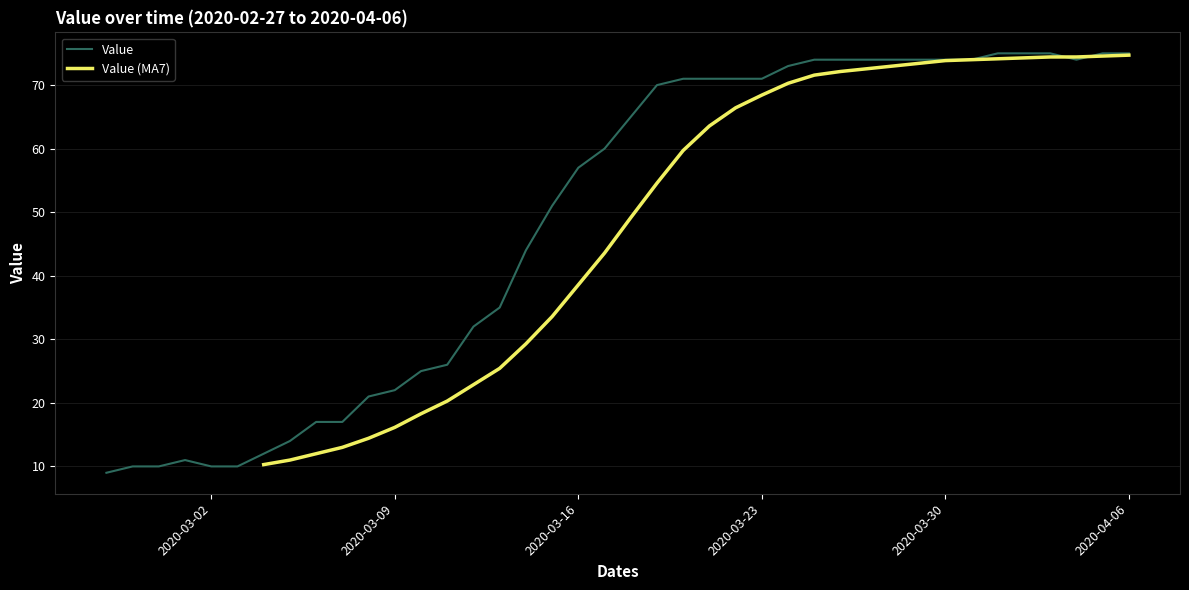

What is the value of the 18th point from the left?

51